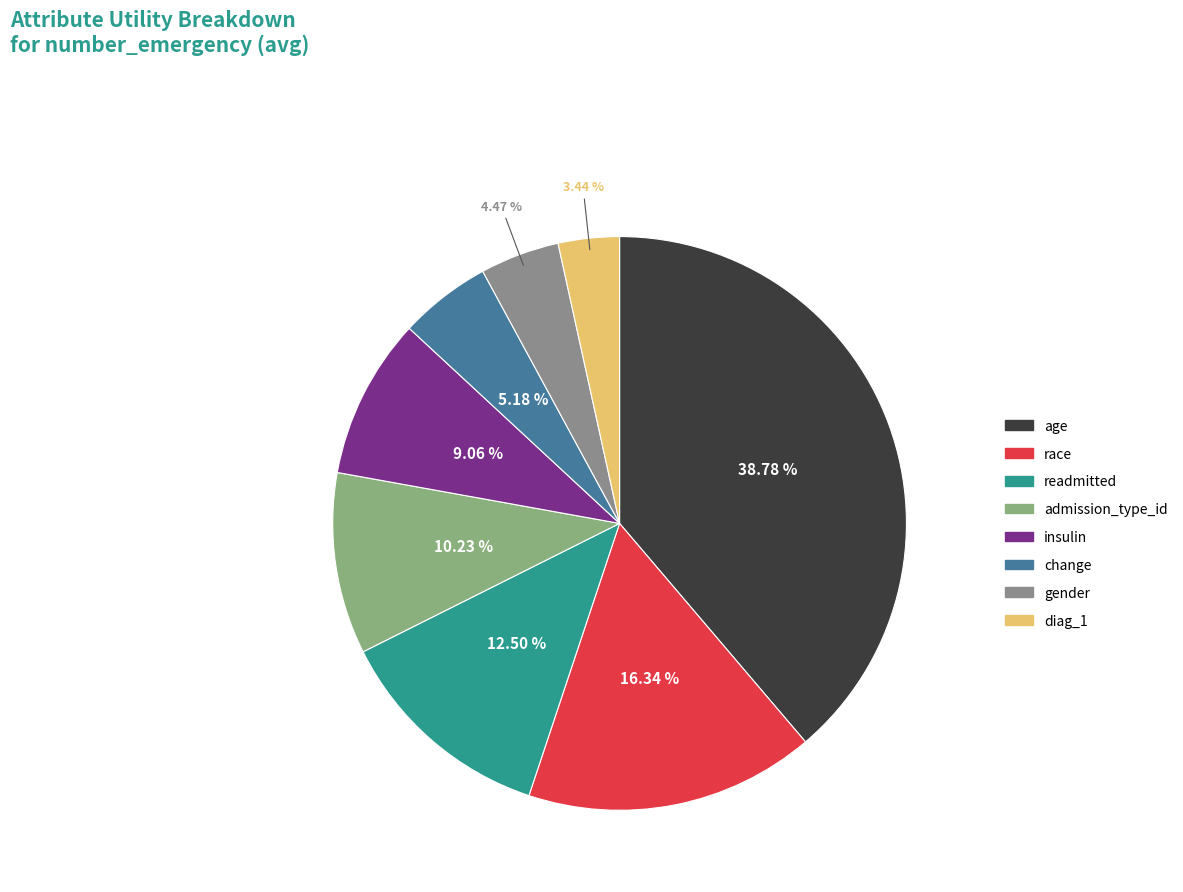

Is there a majority slice in this chart?

No